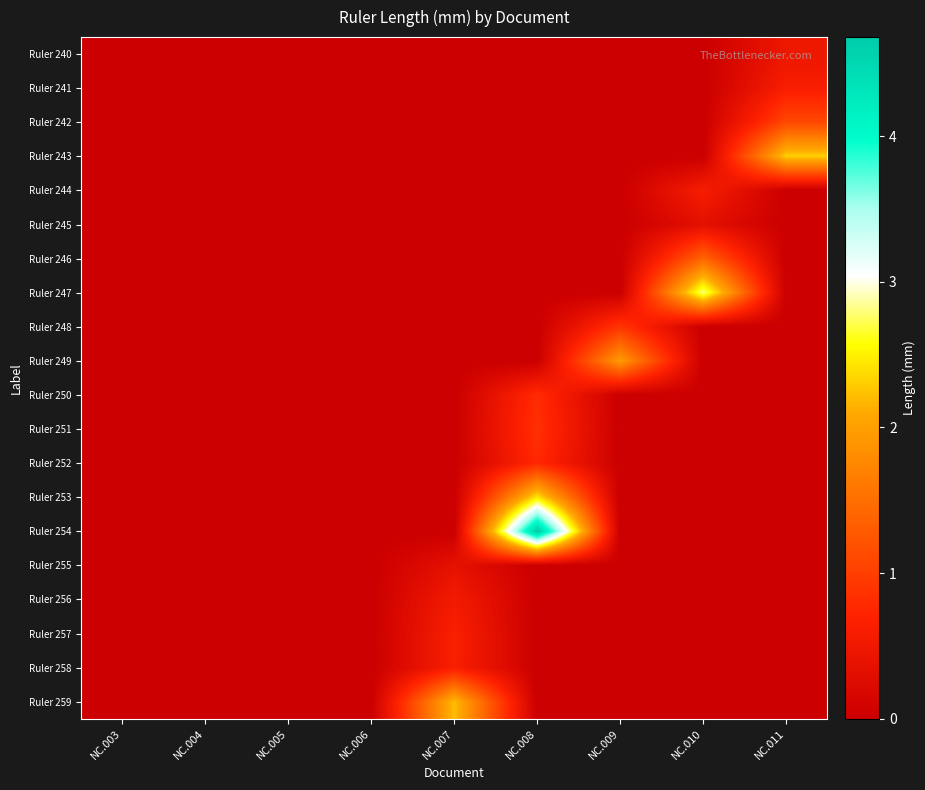

Reading left to right, transcribe all the data shown in this chart.

Ruler 240: NC.003=0.0	NC.004=0.0	NC.005=0.0	NC.006=0.0	NC.007=0.0	NC.008=0.0	NC.009=0.0	NC.010=0.0	NC.011=0.5
Ruler 241: NC.003=0.0	NC.004=0.0	NC.005=0.0	NC.006=0.0	NC.007=0.0	NC.008=0.0	NC.009=0.0	NC.010=0.0	NC.011=0.6
Ruler 242: NC.003=0.0	NC.004=0.0	NC.005=0.0	NC.006=0.0	NC.007=0.0	NC.008=0.0	NC.009=0.0	NC.010=0.0	NC.011=1.1
Ruler 243: NC.003=0.0	NC.004=0.0	NC.005=0.0	NC.006=0.0	NC.007=0.0	NC.008=0.0	NC.009=0.0	NC.010=0.0	NC.011=2.3
Ruler 244: NC.003=0.0	NC.004=0.0	NC.005=0.0	NC.006=0.0	NC.007=0.0	NC.008=0.0	NC.009=0.0	NC.010=0.6	NC.011=0.0
Ruler 245: NC.003=0.0	NC.004=0.0	NC.005=0.0	NC.006=0.0	NC.007=0.0	NC.008=0.0	NC.009=0.0	NC.010=0.3	NC.011=0.0
Ruler 246: NC.003=0.0	NC.004=0.0	NC.005=0.0	NC.006=0.0	NC.007=0.0	NC.008=0.0	NC.009=0.0	NC.010=1.4	NC.011=0.0
Ruler 247: NC.003=0.0	NC.004=0.0	NC.005=0.0	NC.006=0.0	NC.007=0.0	NC.008=0.0	NC.009=0.0	NC.010=2.8	NC.011=0.0
Ruler 248: NC.003=0.0	NC.004=0.0	NC.005=0.0	NC.006=0.0	NC.007=0.0	NC.008=0.0	NC.009=0.9	NC.010=0.0	NC.011=0.0
Ruler 249: NC.003=0.0	NC.004=0.0	NC.005=0.0	NC.006=0.0	NC.007=0.0	NC.008=0.0	NC.009=2.0	NC.010=0.0	NC.011=0.0
Ruler 250: NC.003=0.0	NC.004=0.0	NC.005=0.0	NC.006=0.0	NC.007=0.0	NC.008=0.8	NC.009=0.0	NC.010=0.0	NC.011=0.0
Ruler 251: NC.003=0.0	NC.004=0.0	NC.005=0.0	NC.006=0.0	NC.007=0.0	NC.008=0.9	NC.009=0.0	NC.010=0.0	NC.011=0.0
Ruler 252: NC.003=0.0	NC.004=0.0	NC.005=0.0	NC.006=0.0	NC.007=0.0	NC.008=0.8	NC.009=0.0	NC.010=0.0	NC.011=0.0
Ruler 253: NC.003=0.0	NC.004=0.0	NC.005=0.0	NC.006=0.0	NC.007=0.0	NC.008=2.4	NC.009=0.0	NC.010=0.0	NC.011=0.0
Ruler 254: NC.003=0.0	NC.004=0.0	NC.005=0.0	NC.006=0.0	NC.007=0.0	NC.008=4.7	NC.009=0.0	NC.010=0.0	NC.011=0.0
Ruler 255: NC.003=0.0	NC.004=0.0	NC.005=0.0	NC.006=0.0	NC.007=0.4	NC.008=0.0	NC.009=0.0	NC.010=0.0	NC.011=0.0
Ruler 256: NC.003=0.0	NC.004=0.0	NC.005=0.0	NC.006=0.0	NC.007=0.6	NC.008=0.0	NC.009=0.0	NC.010=0.0	NC.011=0.0
Ruler 257: NC.003=0.0	NC.004=0.0	NC.005=0.0	NC.006=0.0	NC.007=0.6	NC.008=0.0	NC.009=0.0	NC.010=0.0	NC.011=0.0
Ruler 258: NC.003=0.0	NC.004=0.0	NC.005=0.0	NC.006=0.0	NC.007=0.6	NC.008=0.0	NC.009=0.0	NC.010=0.0	NC.011=0.0
Ruler 259: NC.003=0.0	NC.004=0.0	NC.005=0.0	NC.006=0.0	NC.007=2.2	NC.008=0.0	NC.009=0.0	NC.010=0.0	NC.011=0.0